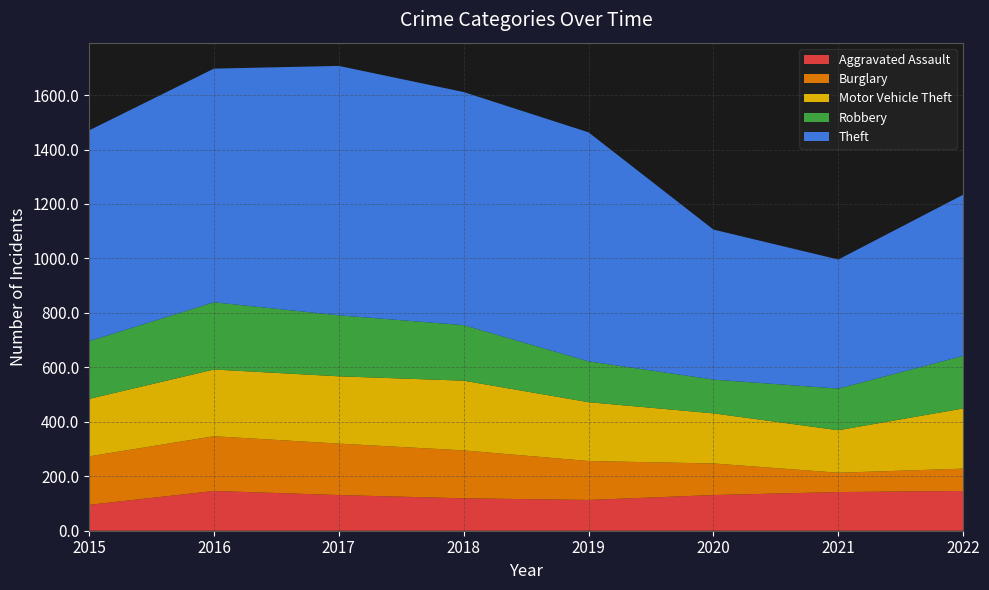

Reading right to left, extract all data points from this chart.

Aggravated Assault: 2022=146	2021=142	2020=131	2019=113	2018=119	2017=131	2016=146	2015=95
Burglary: 2022=82	2021=71	2020=116	2019=143	2018=176	2017=189	2016=201	2015=178
Motor Vehicle Theft: 2022=221	2021=156	2020=184	2019=216	2018=256	2017=247	2016=245	2015=211
Robbery: 2022=193	2021=153	2020=124	2019=150	2018=204	2017=224	2016=247	2015=212
Theft: 2022=592	2021=474	2020=551	2019=841	2018=856	2017=916	2016=858	2015=774